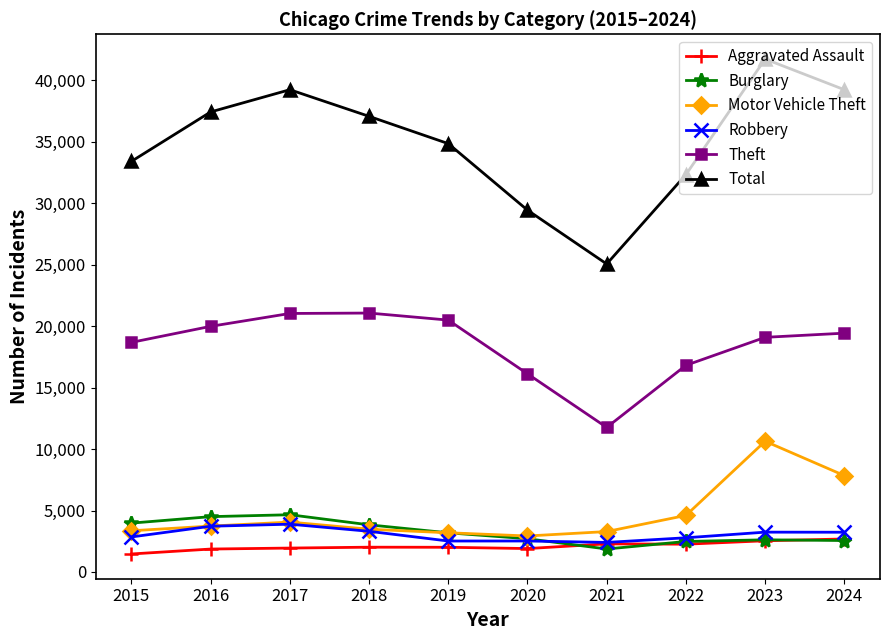

True or false: Total has more than 1 points higher than both neighbors.

True